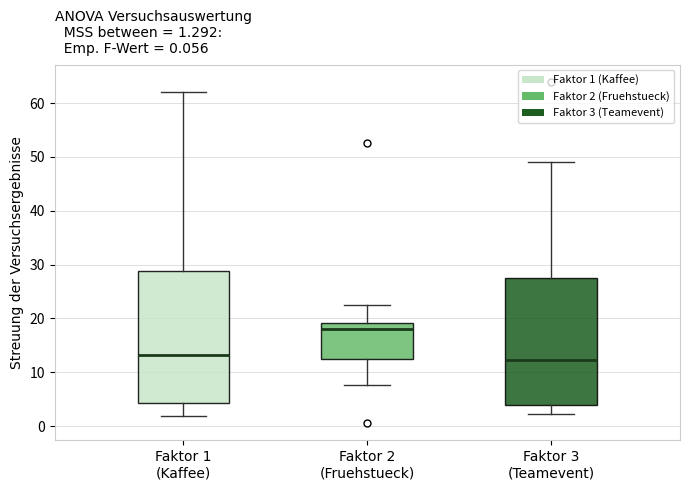

Which box is the tallest, from its lower edge to its upper edge?

Faktor 1 (Kaffee)